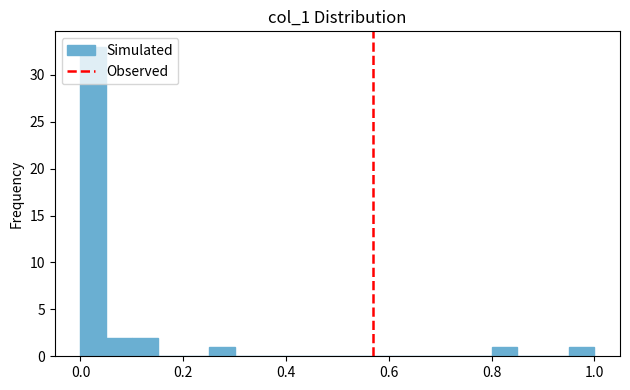

Read against the x-axis, roughly where is the centre of the tallest bar?

0.02